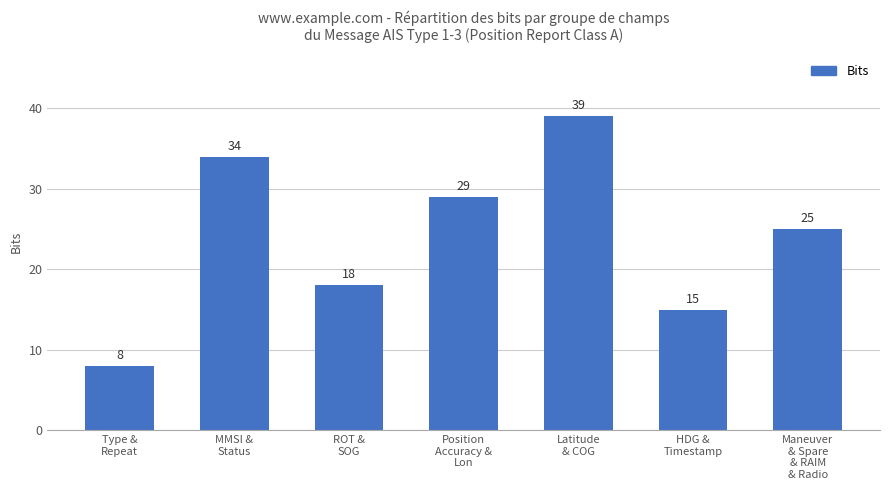

Reading left to right, extract all data points from this chart.

8	34	18	29	39	15	25